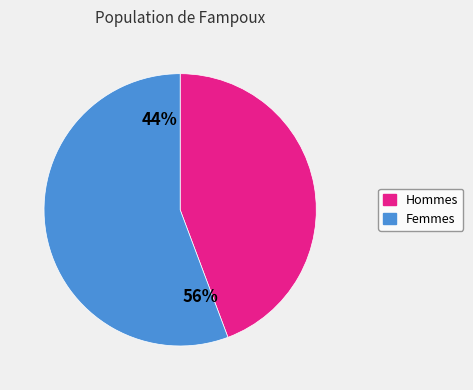

Does any single category account for the majority?

Yes